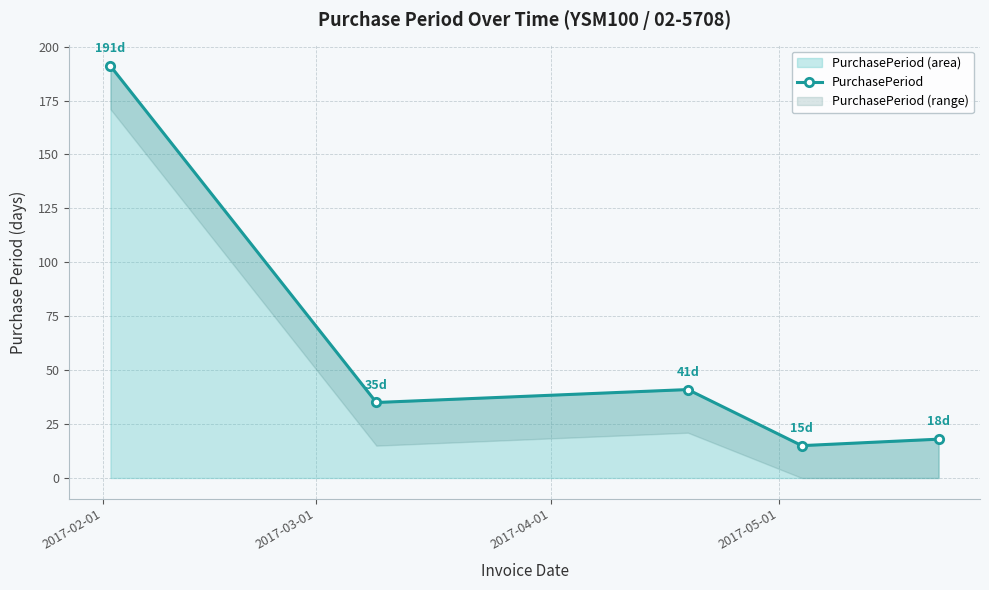

Is it true that the value at 4 is 5?

False